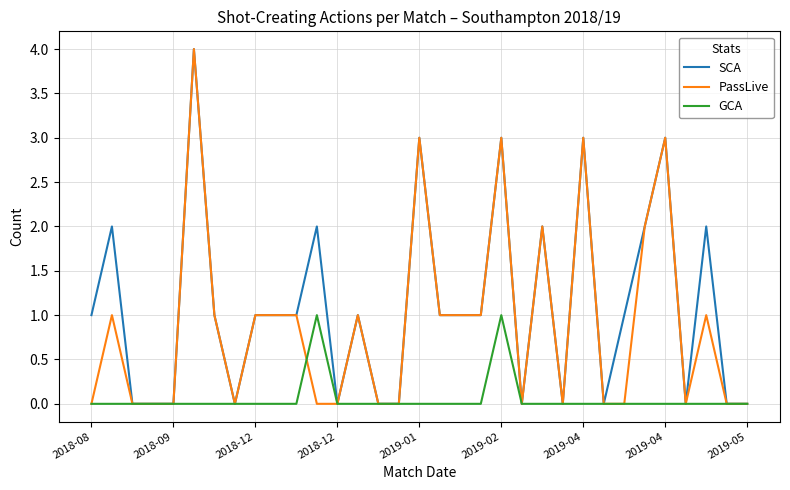

What is the greatest value displayed?

4